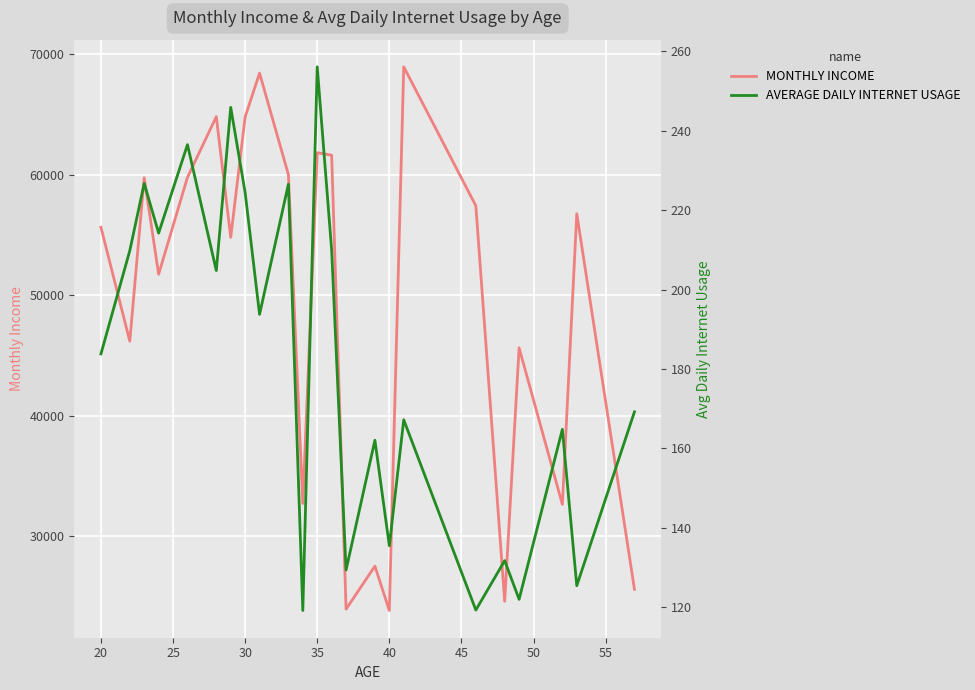

What is the highest value of the MONTHLY INCOME series?

68962.3